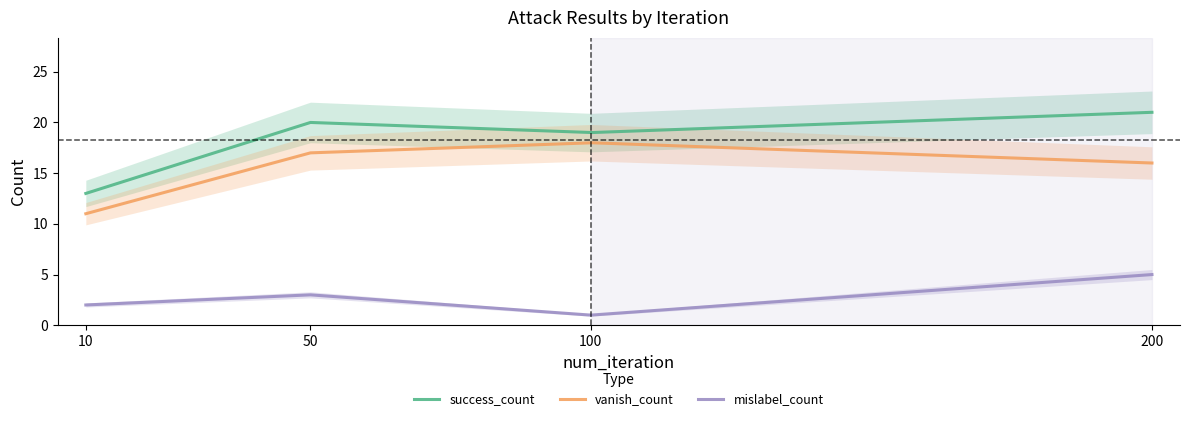

At which label does success_count first exceed 20?

200